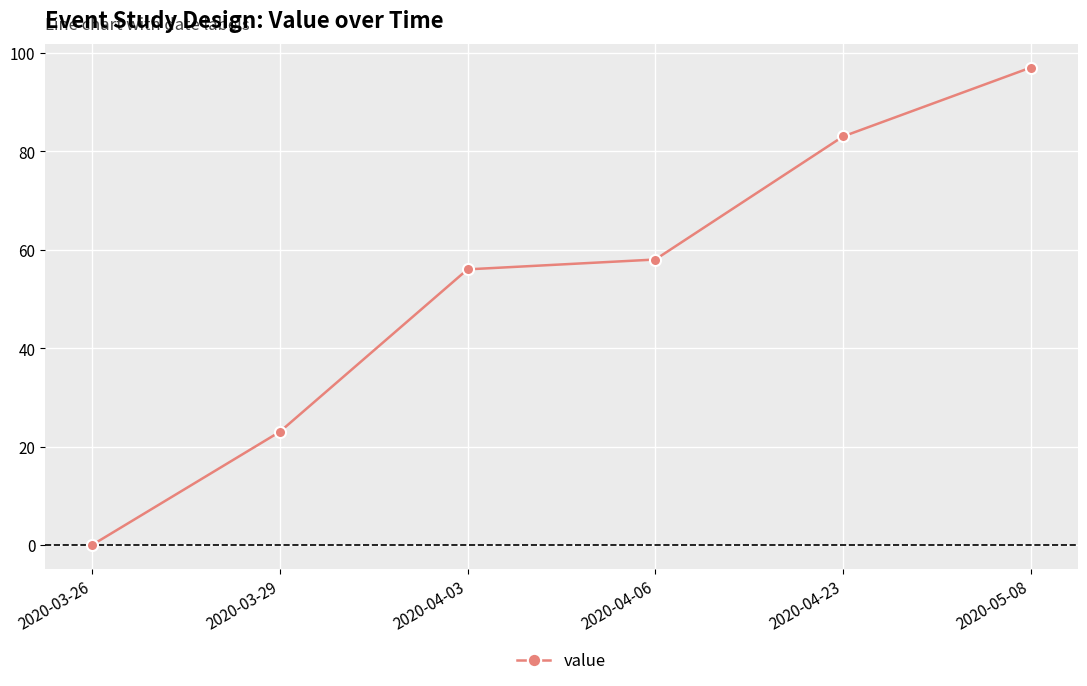

True or false: the data shows 0 at 2020-03-26.

True